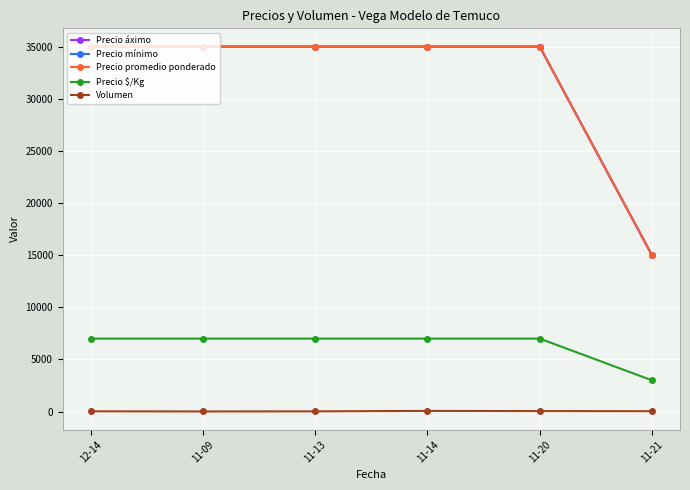

What is the difference between the maximum and minimum values in the Precio mínimo series?

20000